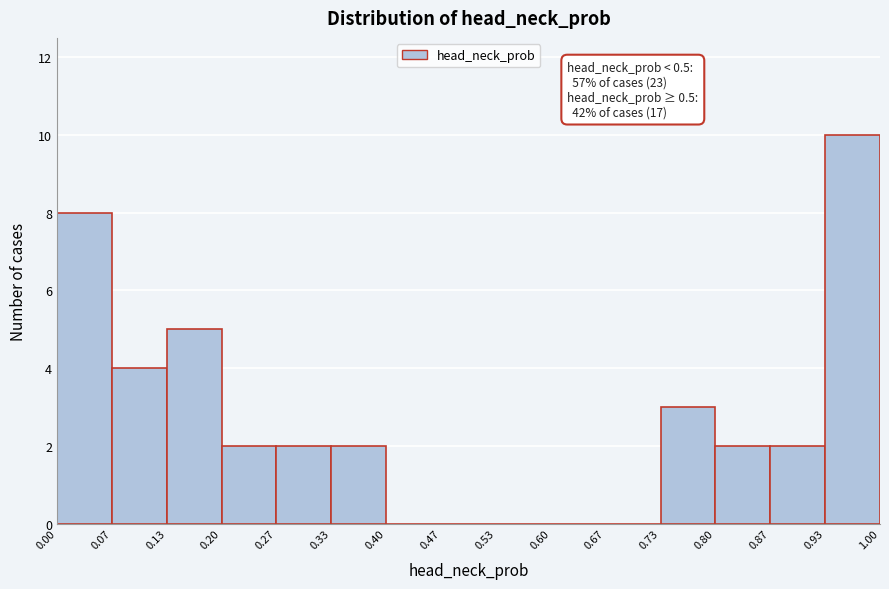

Which range on the x-axis has the tallest bar?

0.93 to 1.00